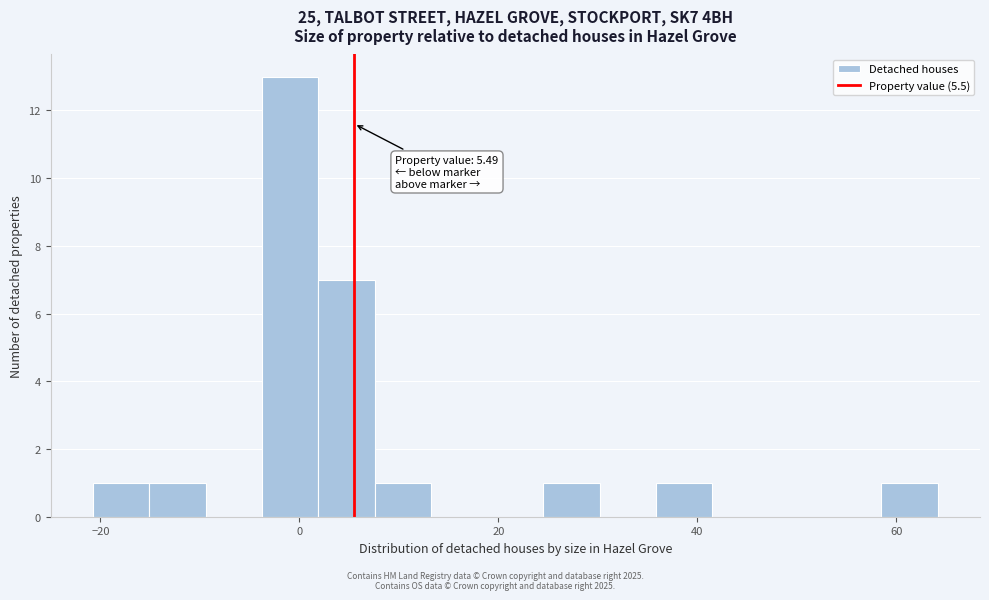

Around what value on the x-axis is the tallest bar? Give the approximate position of its centre, as read against the axis.

0